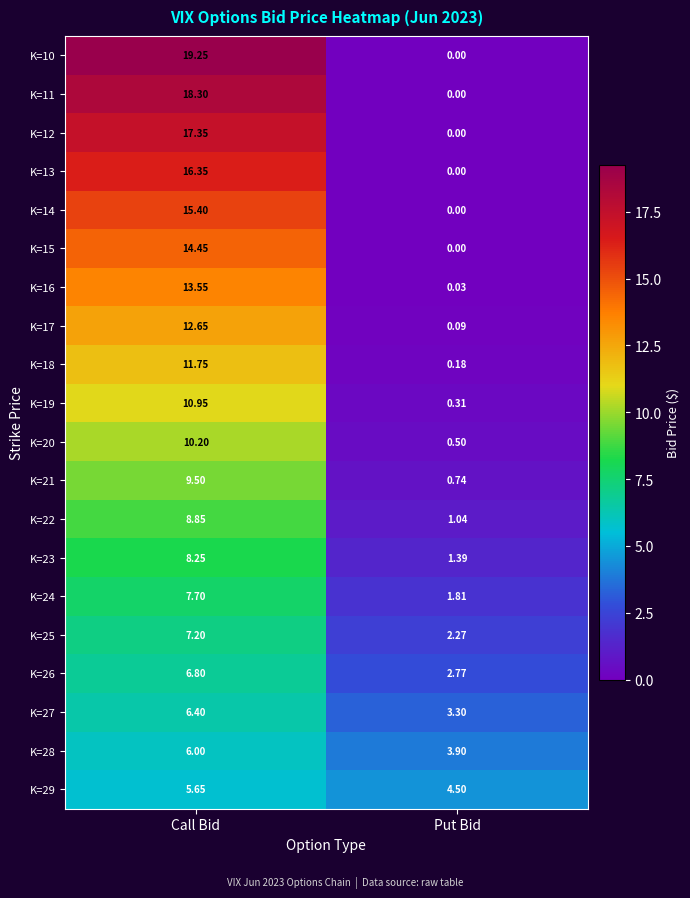

At which label is K=13 closest to 8?

Put Bid